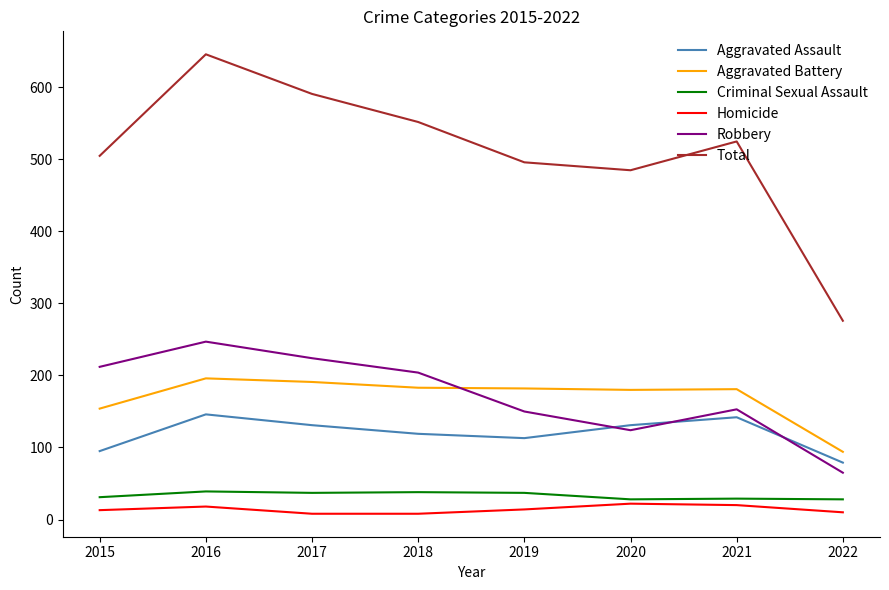

What is the approximate value of Aggravated Assault at 2017, to the nearest 5?

130